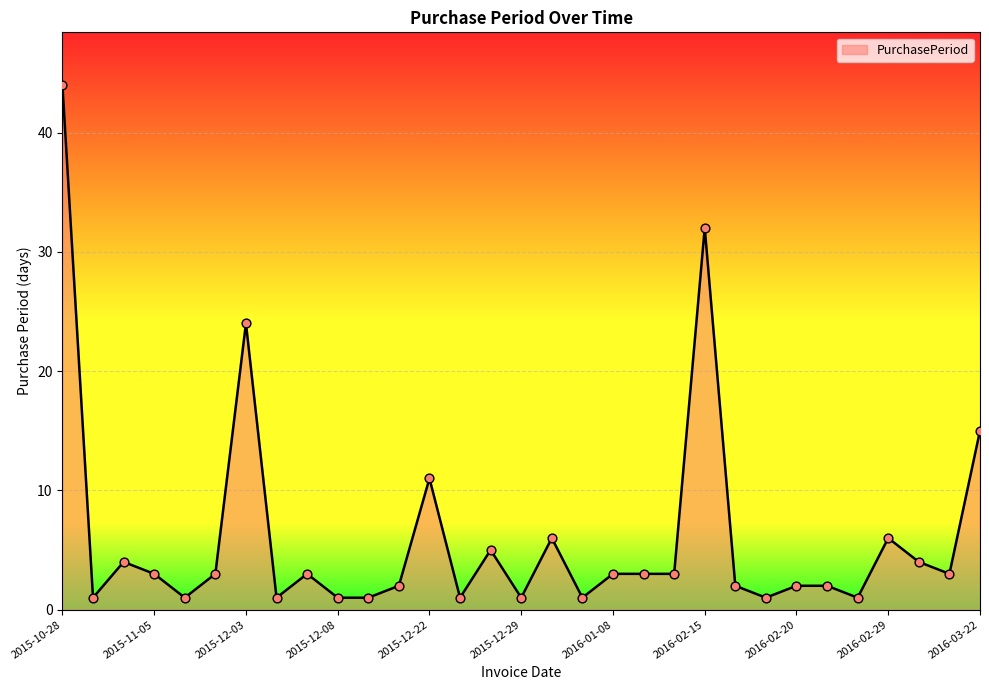

What is the difference between the maximum and minimum values?

43